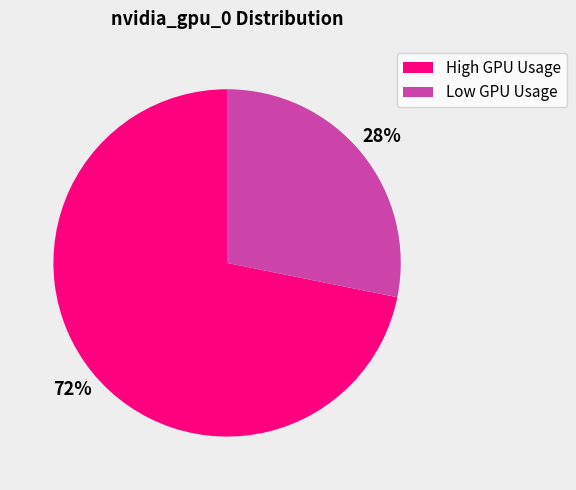

To the nearest percent, what is the average slice percentage?

50%